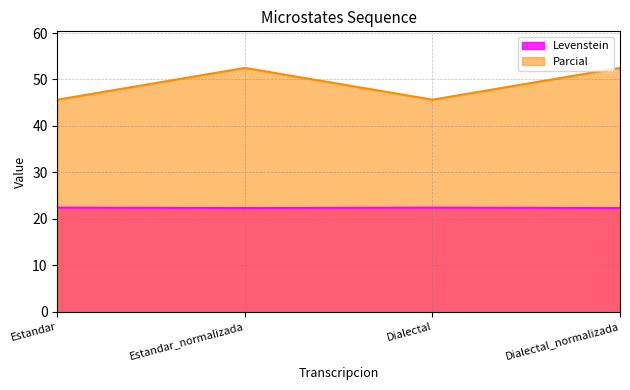

True or false: Parcial and Levenstein cross at least once.

False